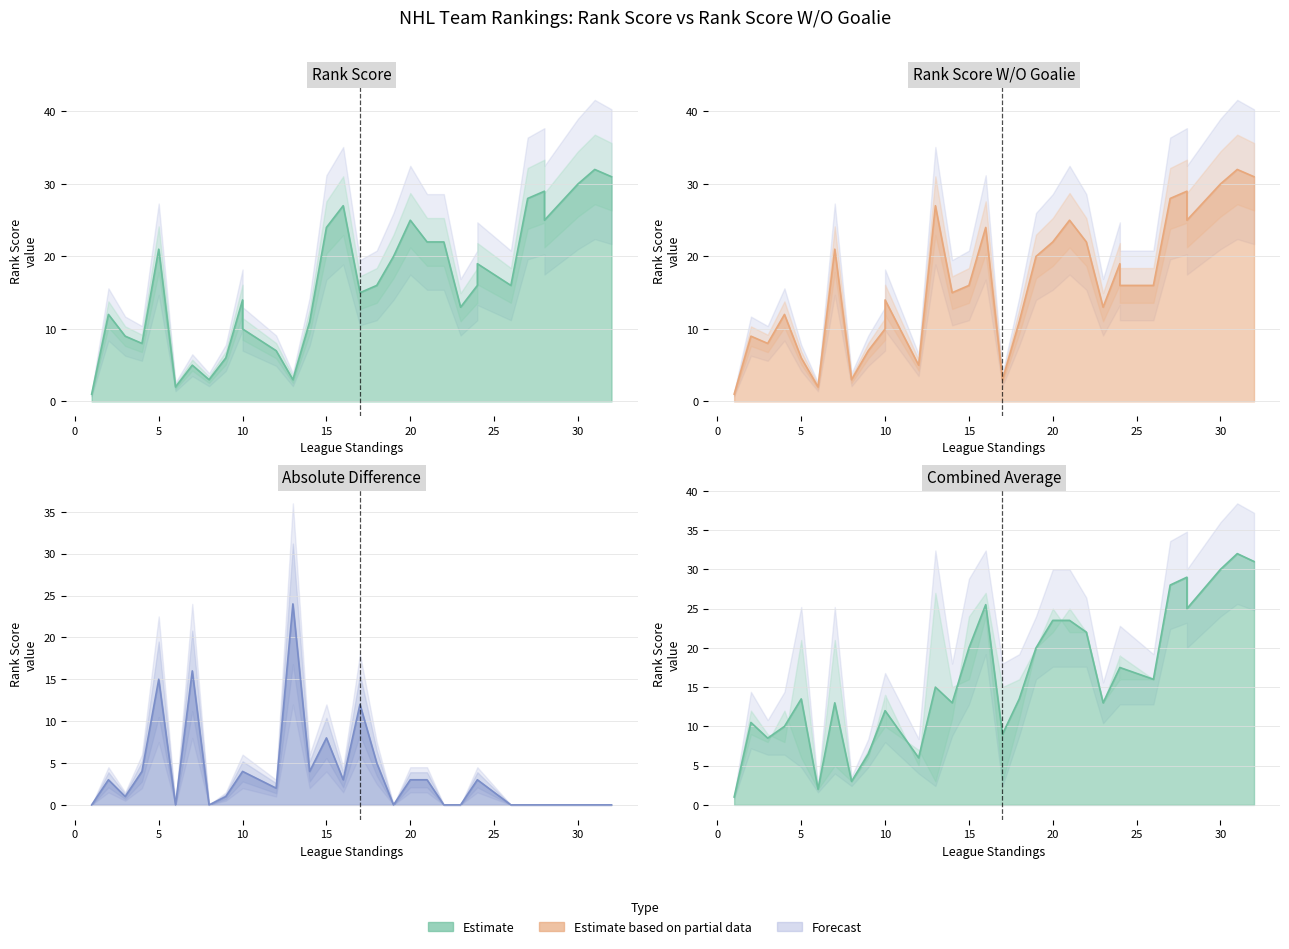

What is the sum of all Rank Score W/O Goalie values?

522